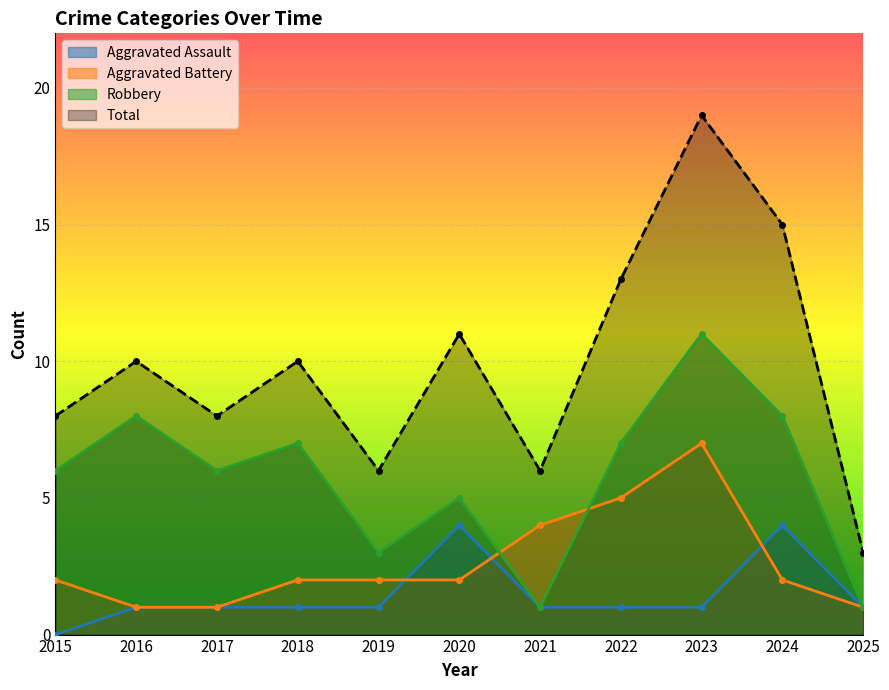

Read the Aggravated Assault value at 2025.

1